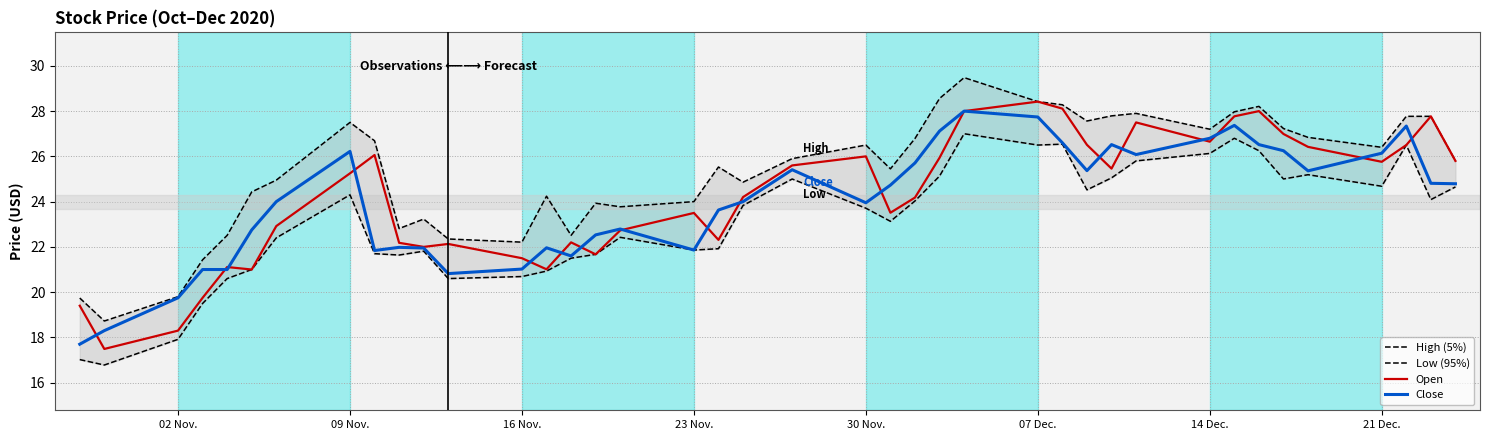

True or false: Open and High (5%) intersect in this chart.

False